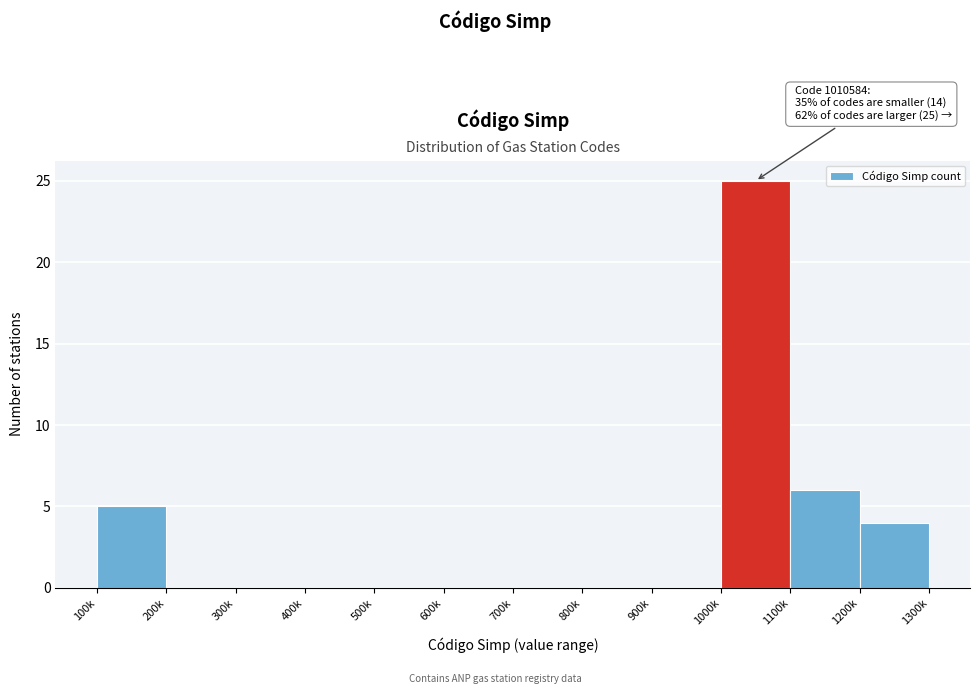

Reading left to right, list all the values displayed in this chart.

100k=5	200k=0	300k=0	400k=0	500k=0	600k=0	700k=0	800k=0	900k=0	1000k=25	1100k=6	1200k=4